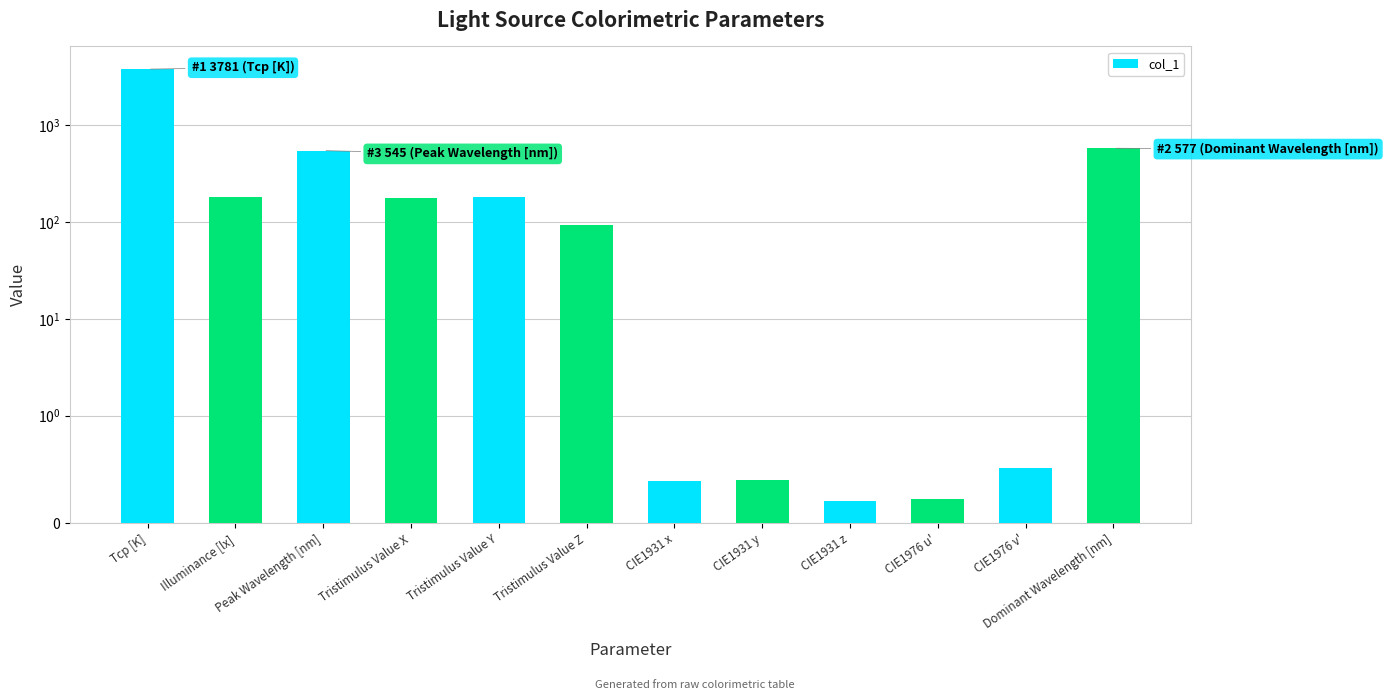

What is the value of the 4th bar from the left?

178.3